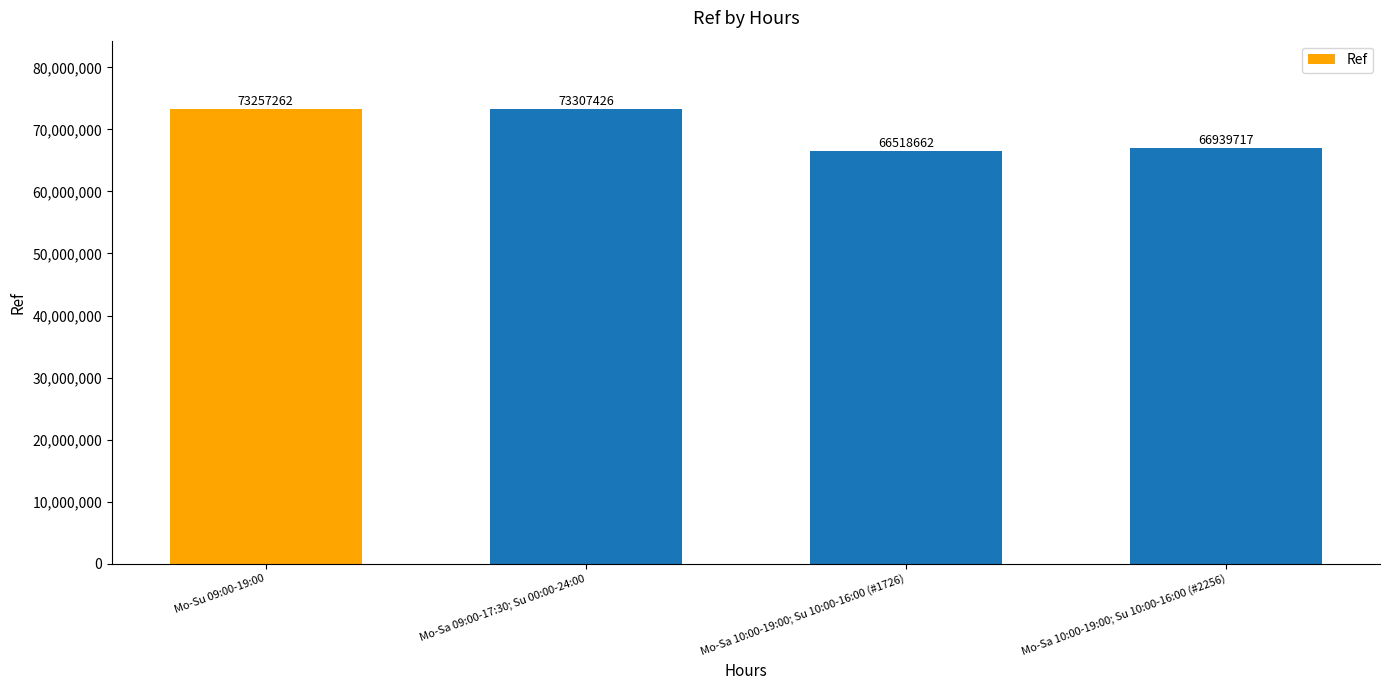

True or false: the data shows 73307426 at Mo-Sa 09:00-17:30; Su 00:00-24:00.

True